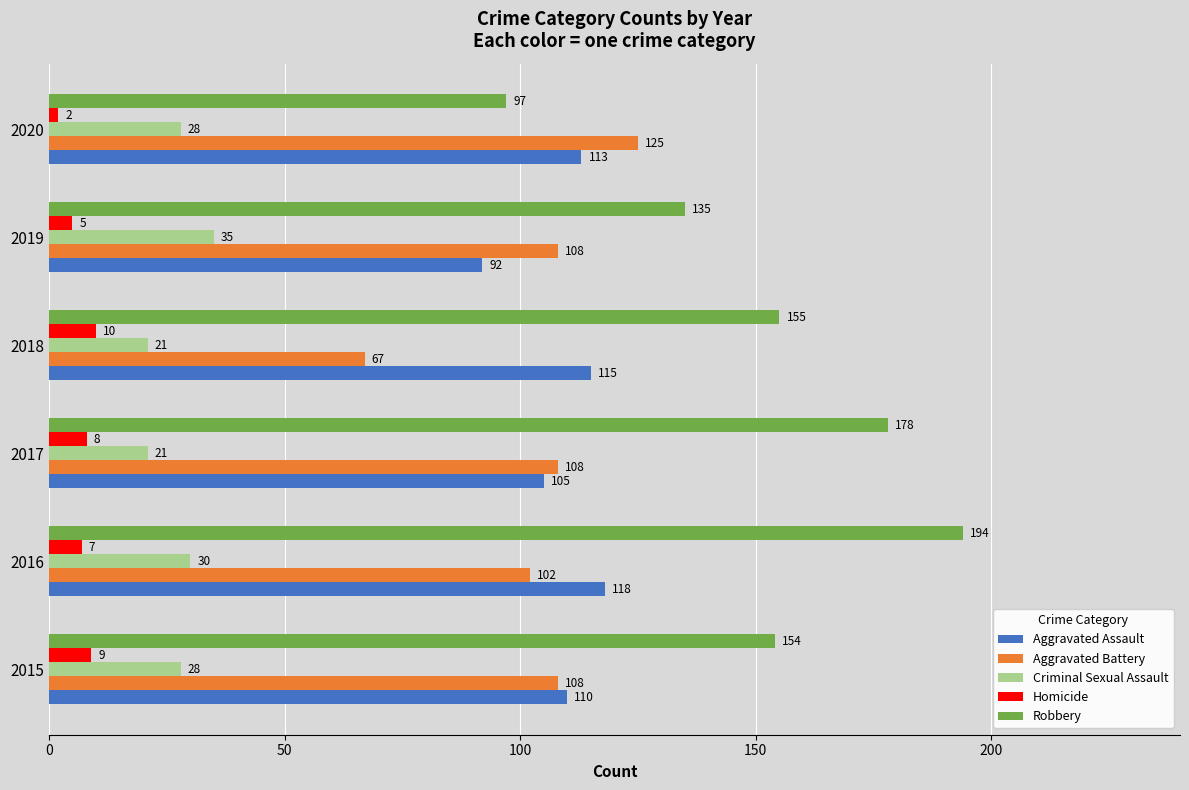

At 2019, list the series in order from largest to smallest.

Robbery, Aggravated Battery, Aggravated Assault, Criminal Sexual Assault, Homicide